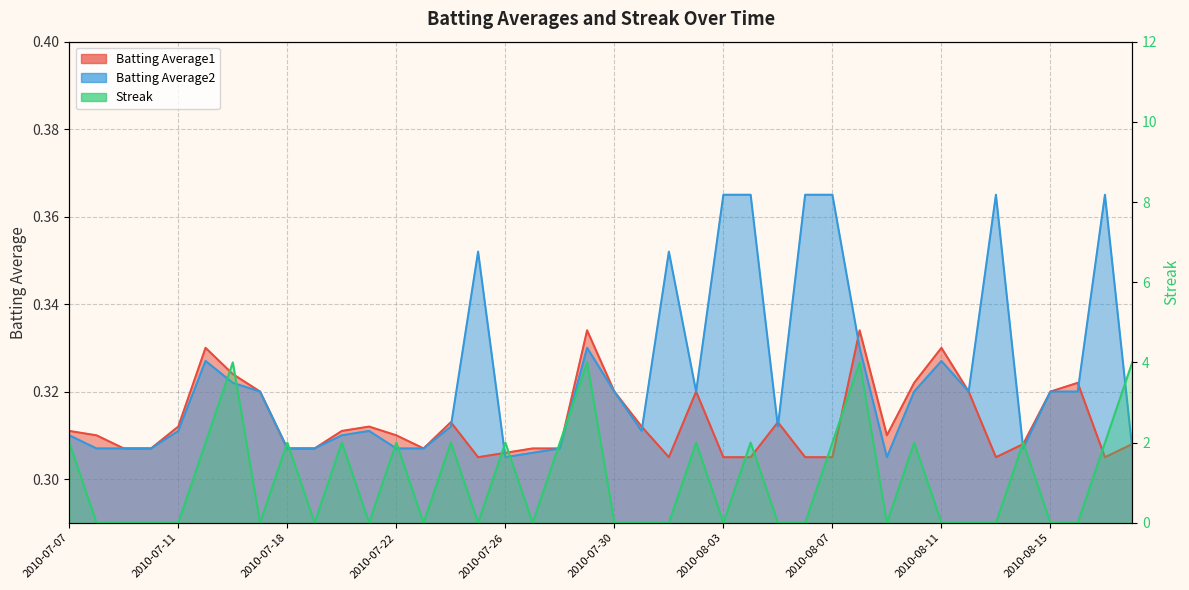

What is the sum of the Streak values at 2010-08-07 and 2010-08-12?

2.0